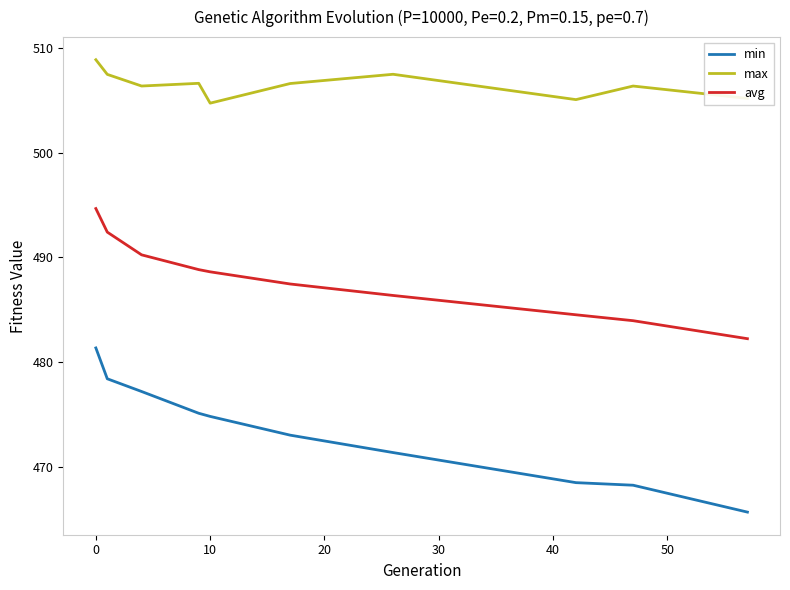

Which series has the largest total across all categories?

max